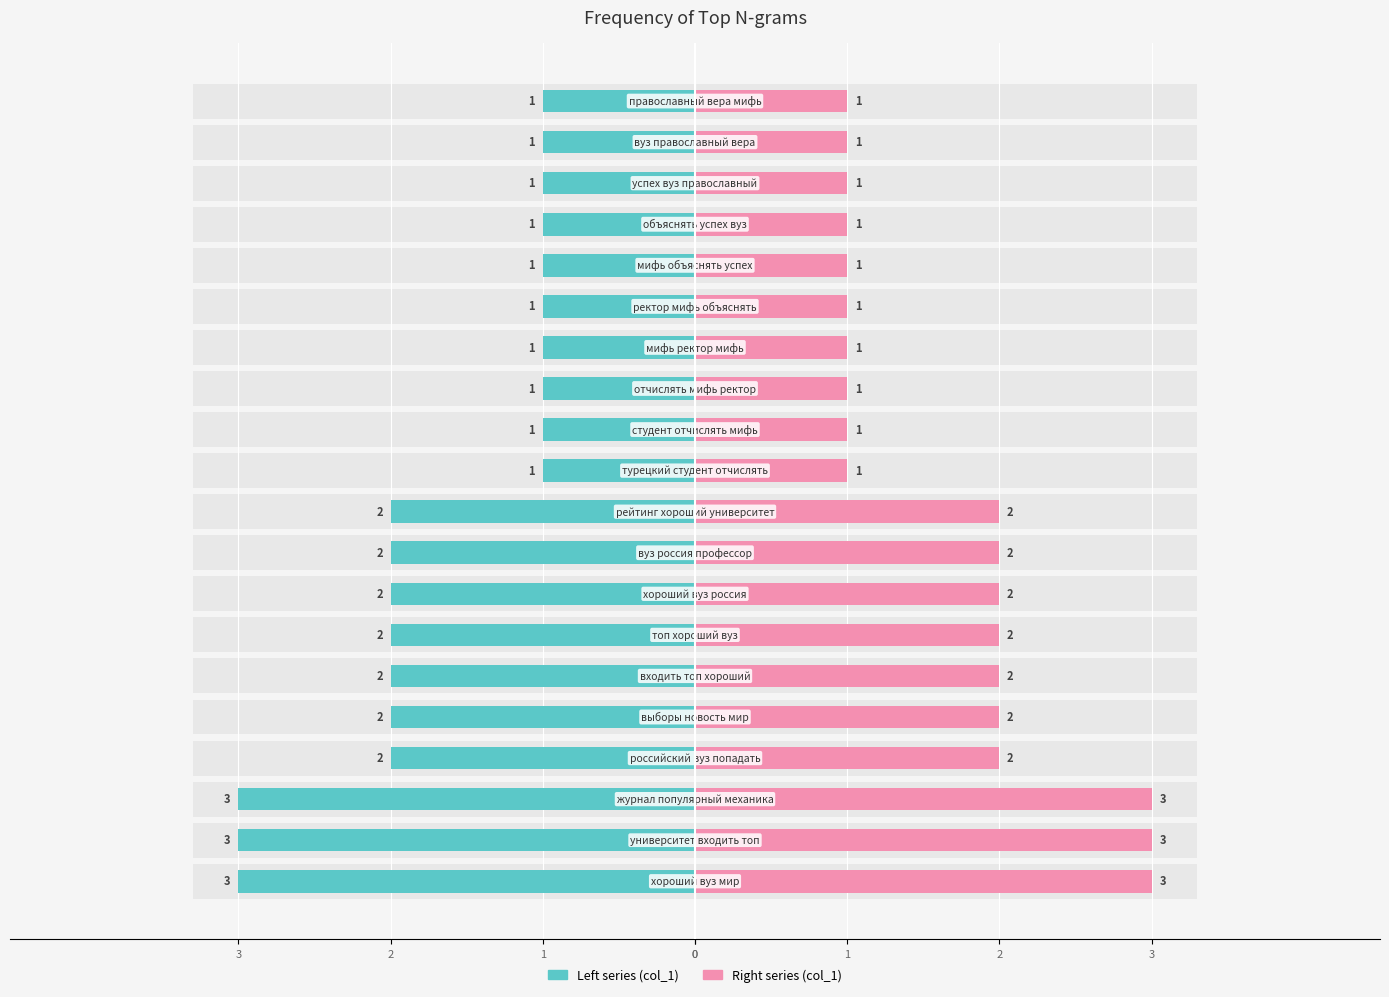

Which has a higher value, 19 or 11?

19